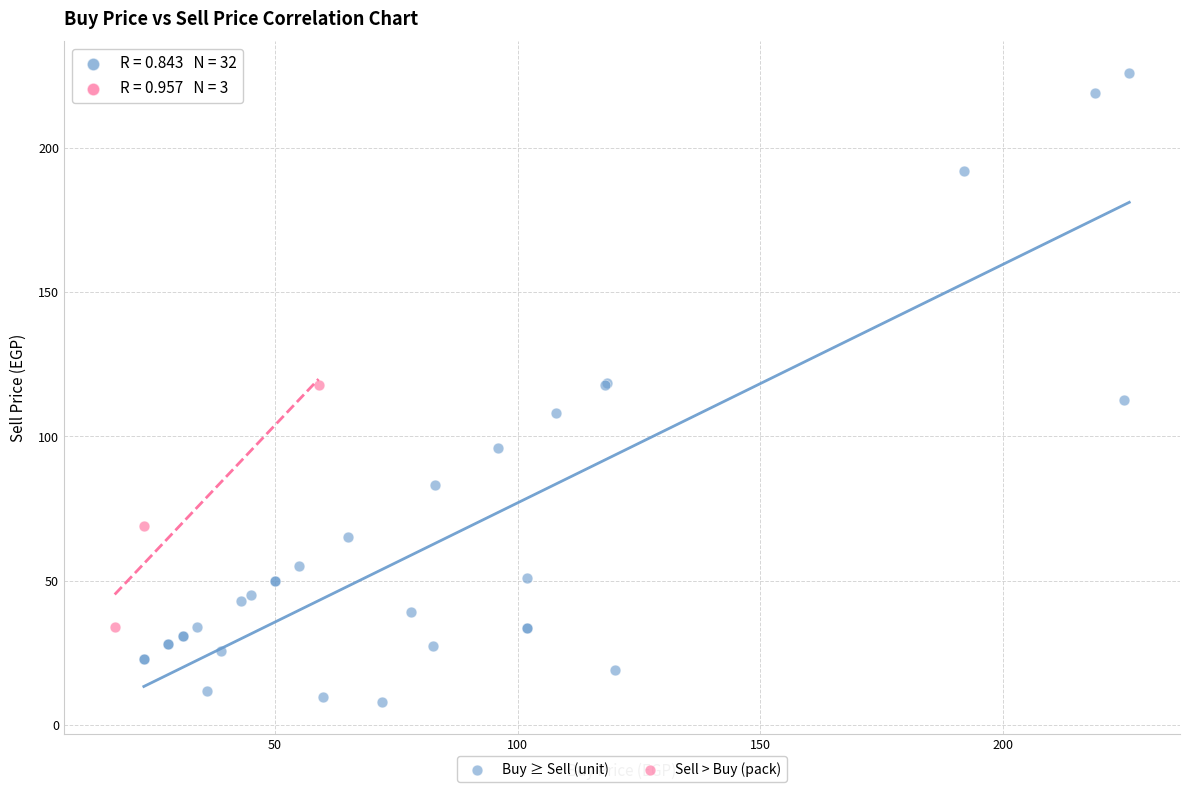

Which series contains the lowest Y value?

Buy ≥ Sell (unit)